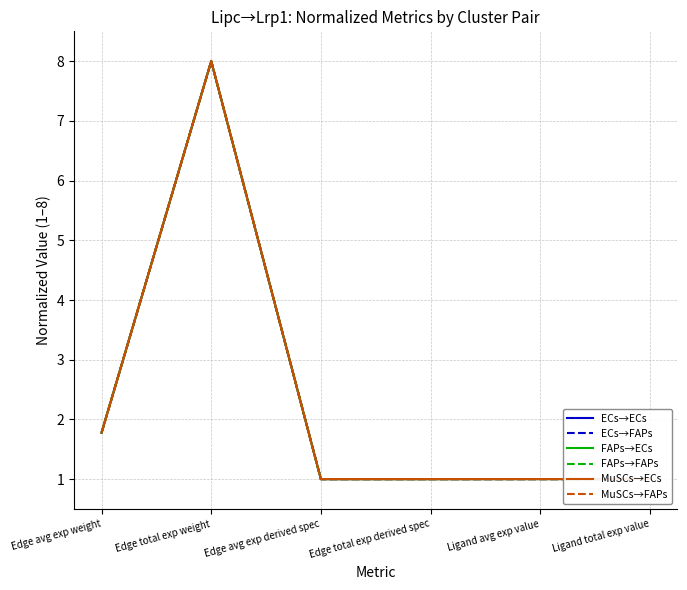

At how many categories does at least one series exceed 5?

1